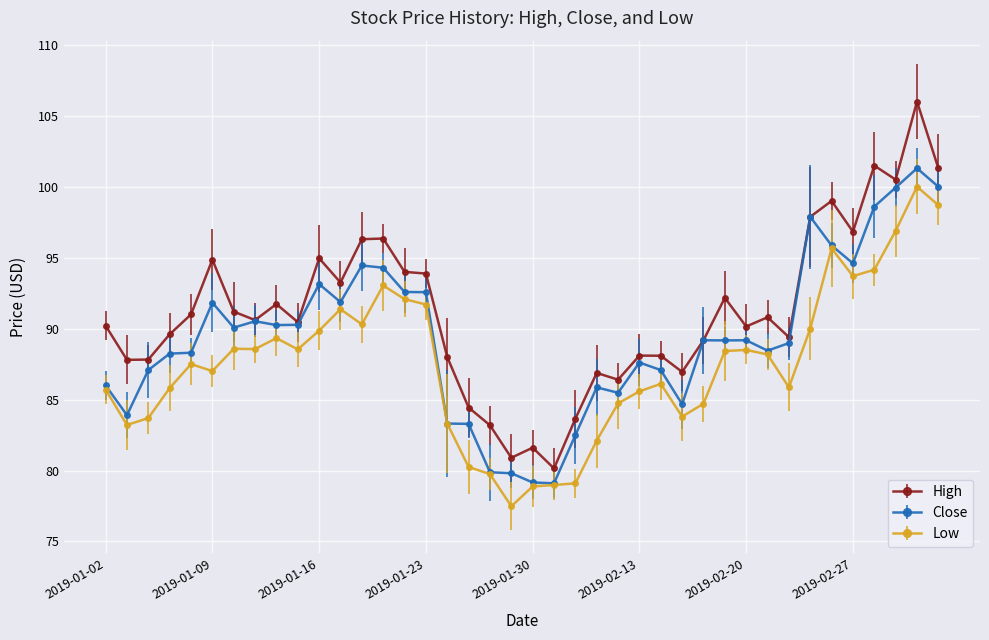

What is the minimum value shown in the chart?

77.5